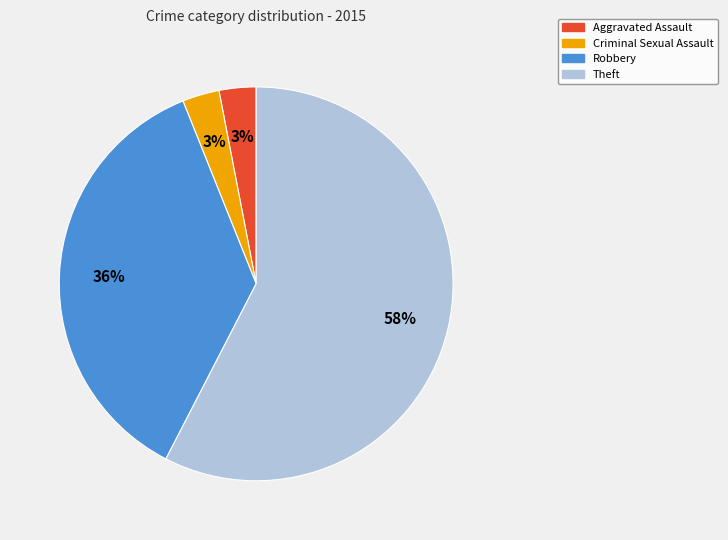

How many segments does this pie chart have?

4